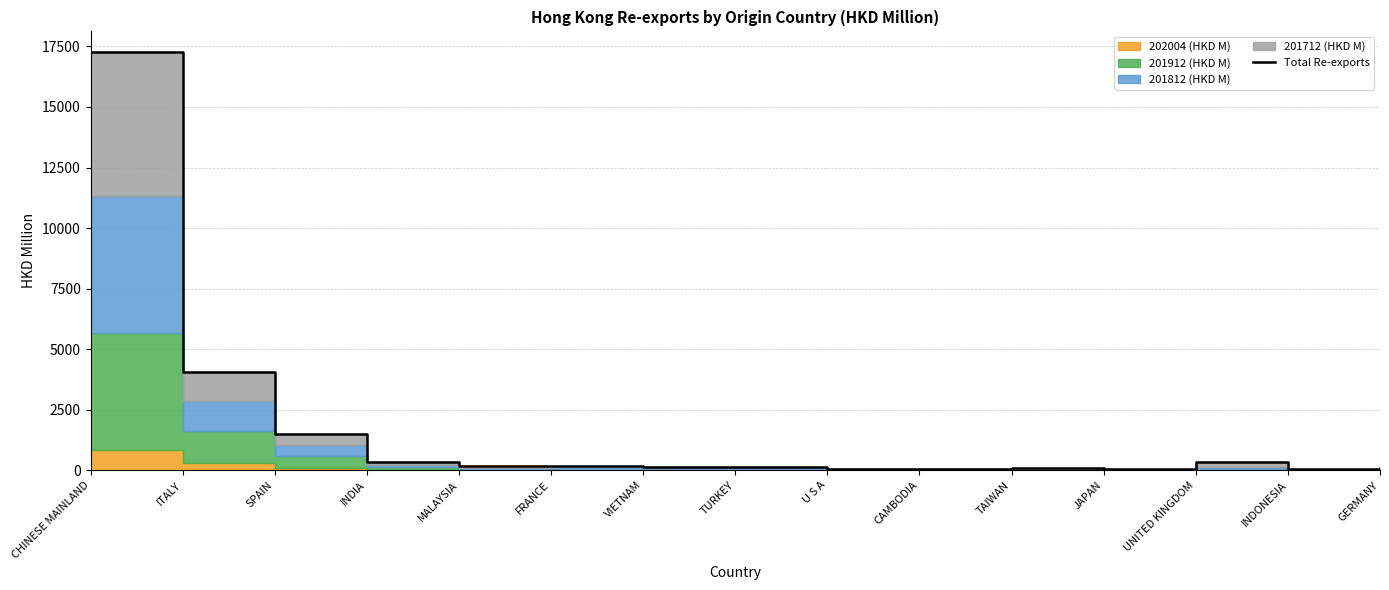

Which has a higher value, FRANCE or U S A?

FRANCE